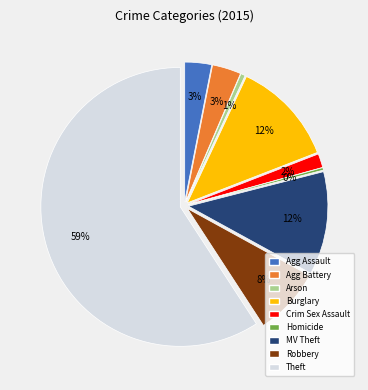

Between Aggravated Battery and Robbery, which is larger?

Robbery